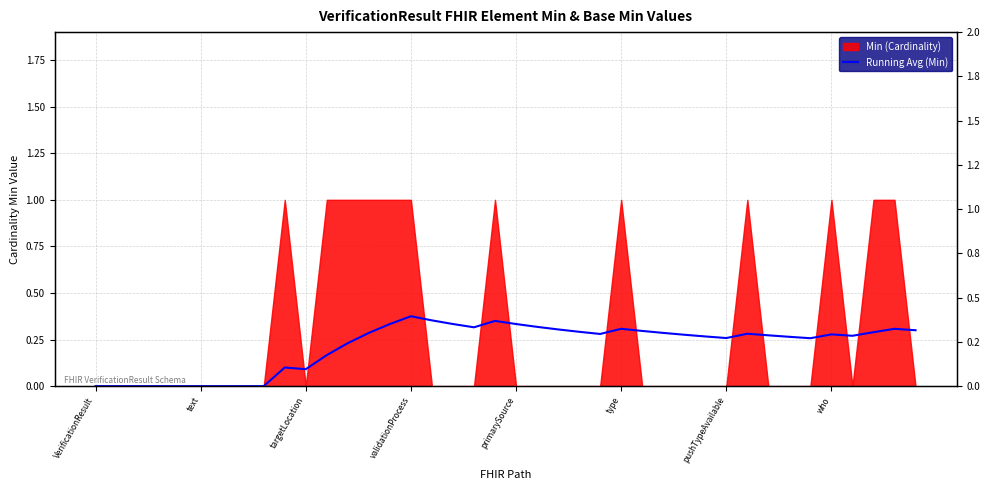

How many data points are above 0?

31